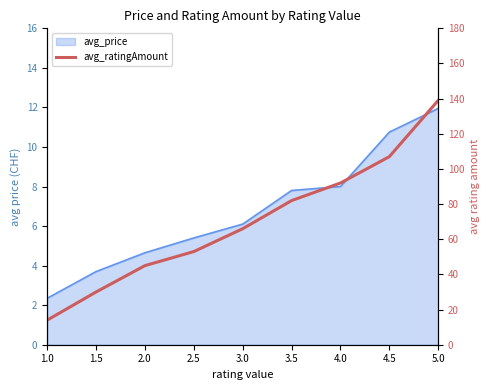

List the labels in order of value, smallest first.

1.0, 1.5, 2.0, 2.5, 3.0, 3.5, 4.0, 4.5, 5.0